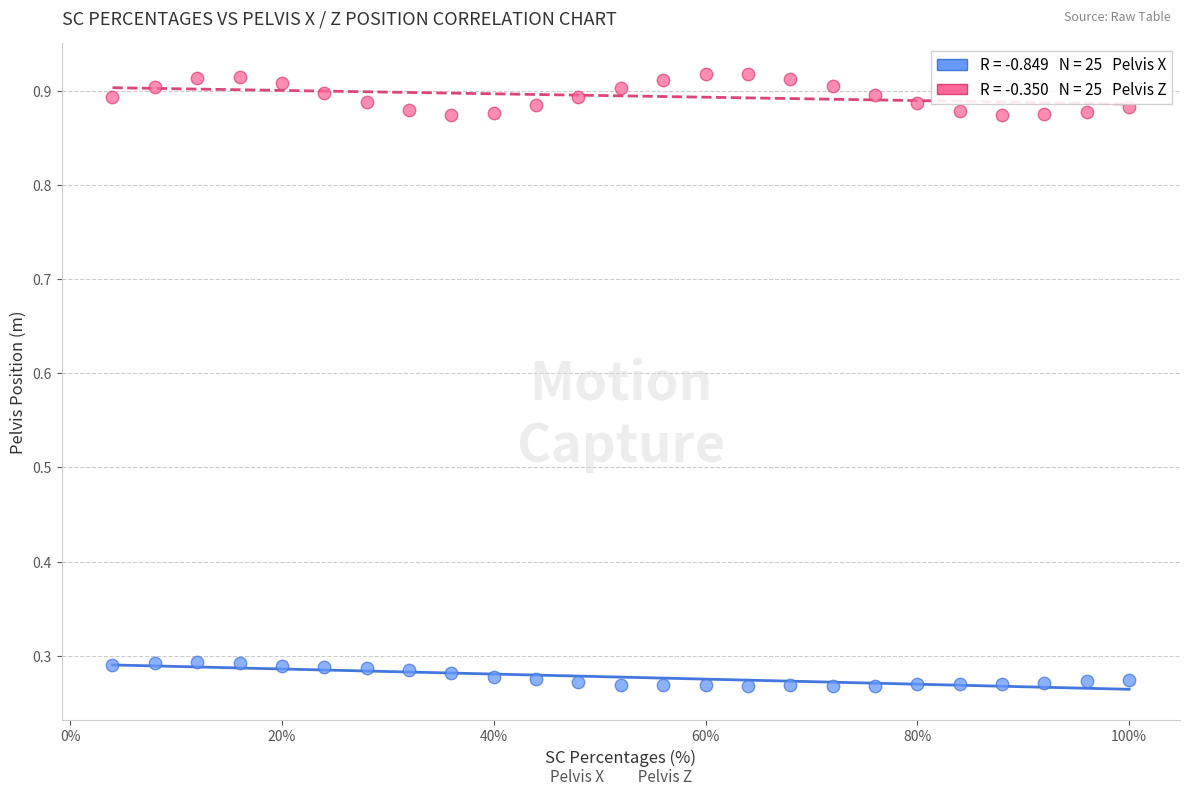

Across all data points, what is the range of X values (max minus min)?

96.0